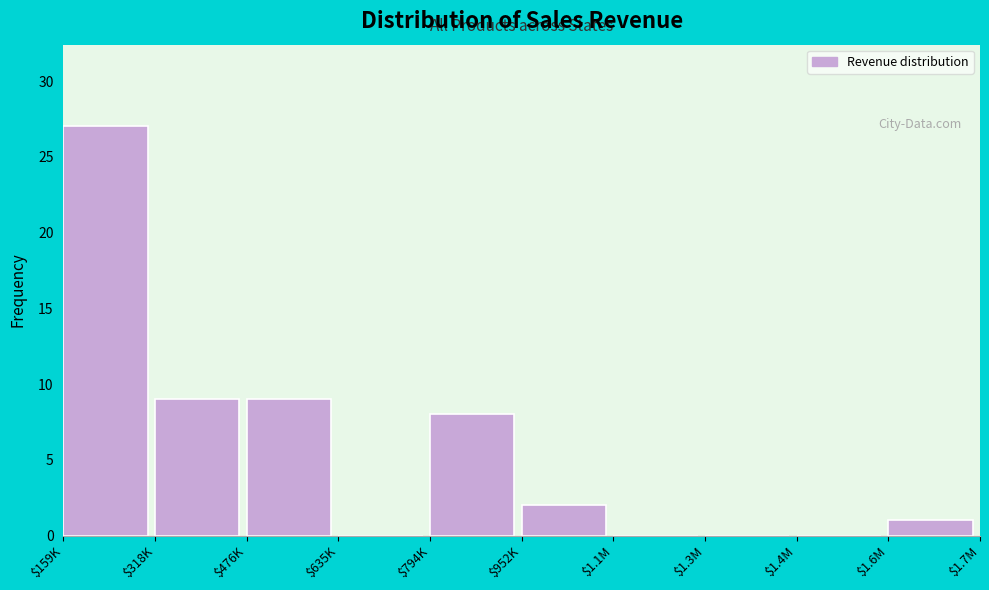

Which category has the highest value across all series?

$159K